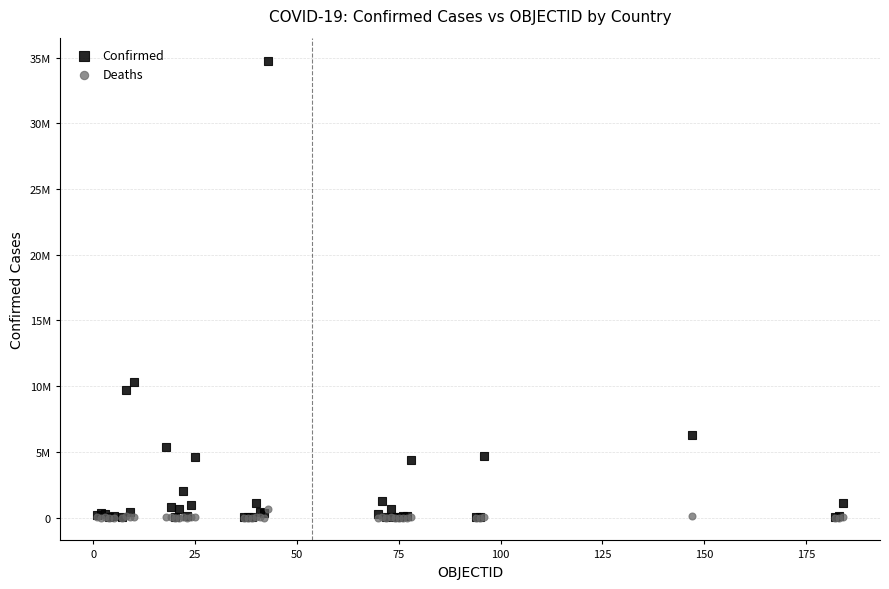

Which series reaches the maximum Y coordinate?

Confirmed